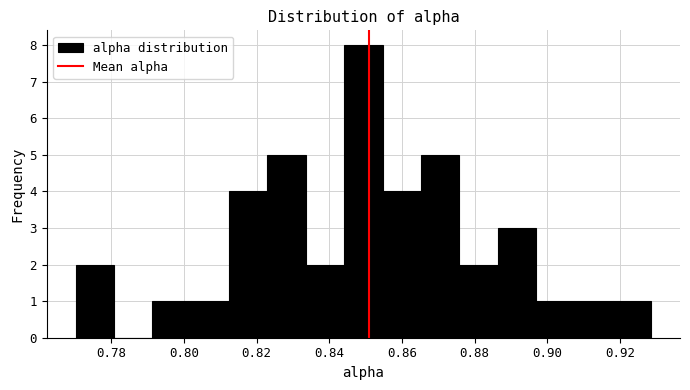

Over which range of the x-axis is the bar tallest?

0.844 to 0.854